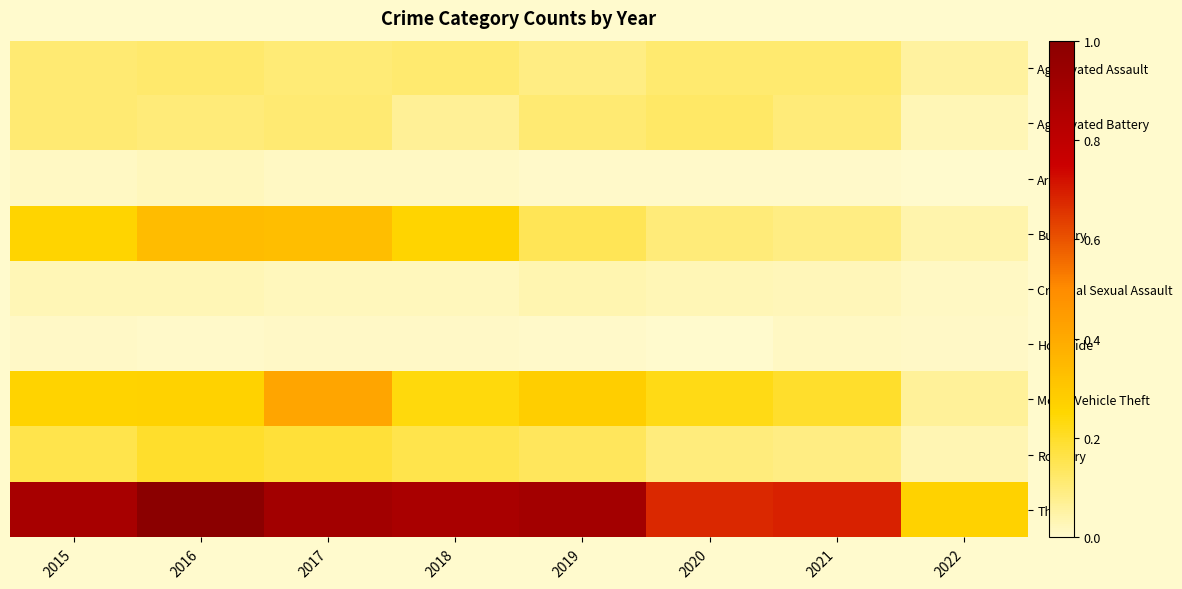

Reading right to left, transcribe all the data shown in this chart.

Aggravated Assault: 2022=0.1	2021=0.1	2020=0.1	2019=0.1	2018=0.1	2017=0.1	2016=0.1	2015=0.1
Aggravated Battery: 2022=0.0	2021=0.1	2020=0.1	2019=0.1	2018=0.1	2017=0.1	2016=0.1	2015=0.1
Arson: 2022=0.0	2021=0.0	2020=0.0	2019=0.0	2018=0.0	2017=0.0	2016=0.0	2015=0.0
Burglary: 2022=0.0	2021=0.1	2020=0.1	2019=0.1	2018=0.3	2017=0.3	2016=0.3	2015=0.3
Criminal Sexual Assault: 2022=0.0	2021=0.0	2020=0.0	2019=0.0	2018=0.0	2017=0.0	2016=0.0	2015=0.0
Homicide: 2022=0.0	2021=0.0	2020=0.0	2019=0.0	2018=0.0	2017=0.0	2016=0.0	2015=0.0
Motor Vehicle Theft: 2022=0.1	2021=0.2	2020=0.2	2019=0.3	2018=0.2	2017=0.4	2016=0.3	2015=0.3
Robbery: 2022=0.0	2021=0.1	2020=0.1	2019=0.1	2018=0.2	2017=0.2	2016=0.2	2015=0.2
Theft: 2022=0.3	2021=0.7	2020=0.7	2019=0.9	2018=0.9	2017=0.9	2016=1.0	2015=0.9